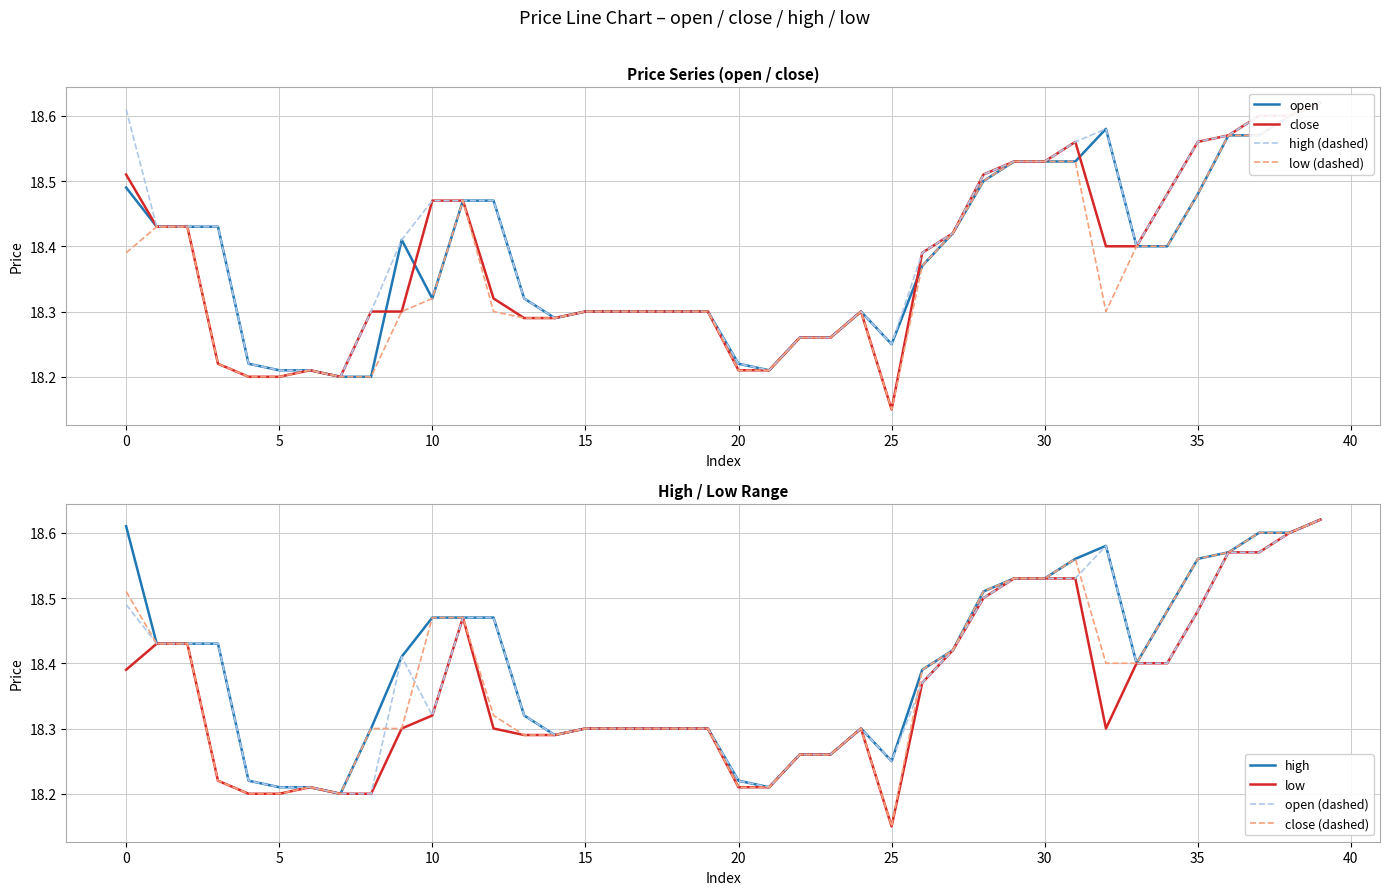

Where is close nearest to the value 18?

25